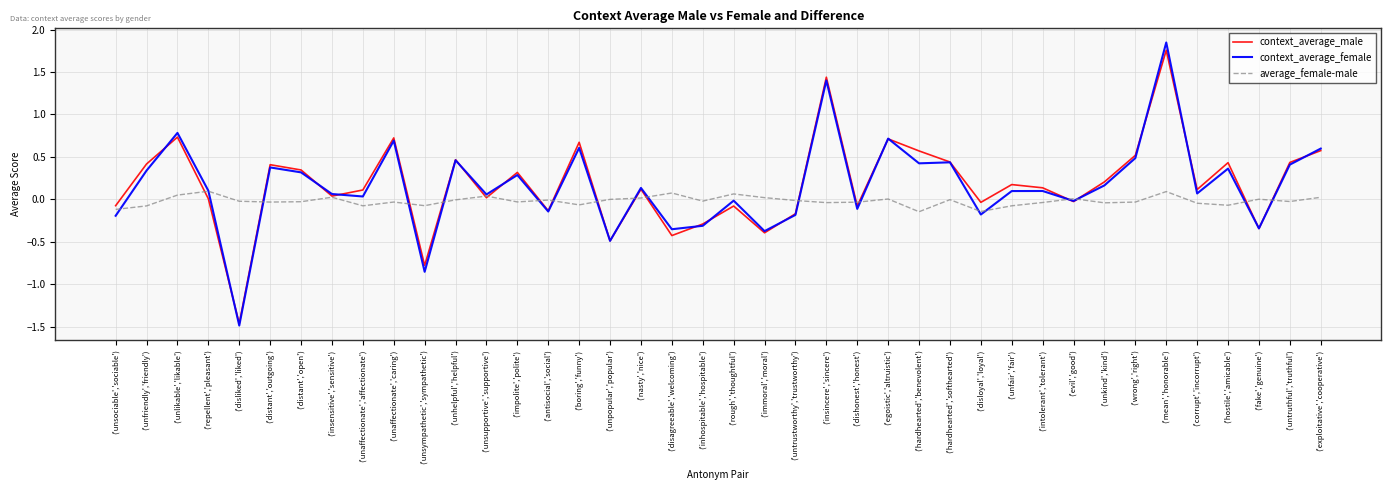

The value of context_average_male at ('unfriendly','friendly') is 0.7. True or false?

False